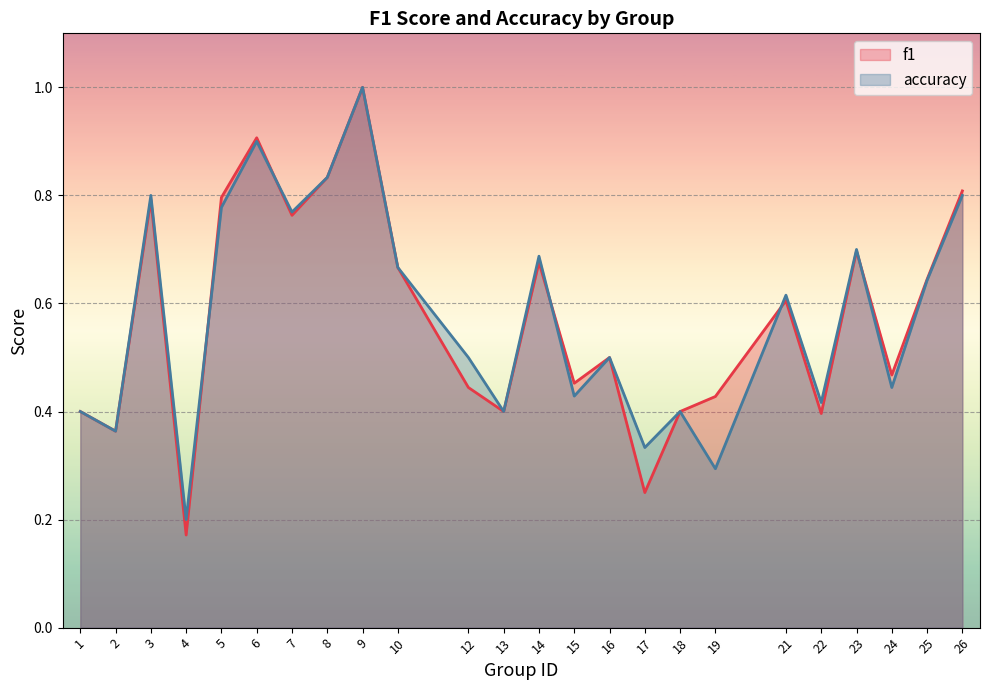

How many lines are shown in the chart?

2